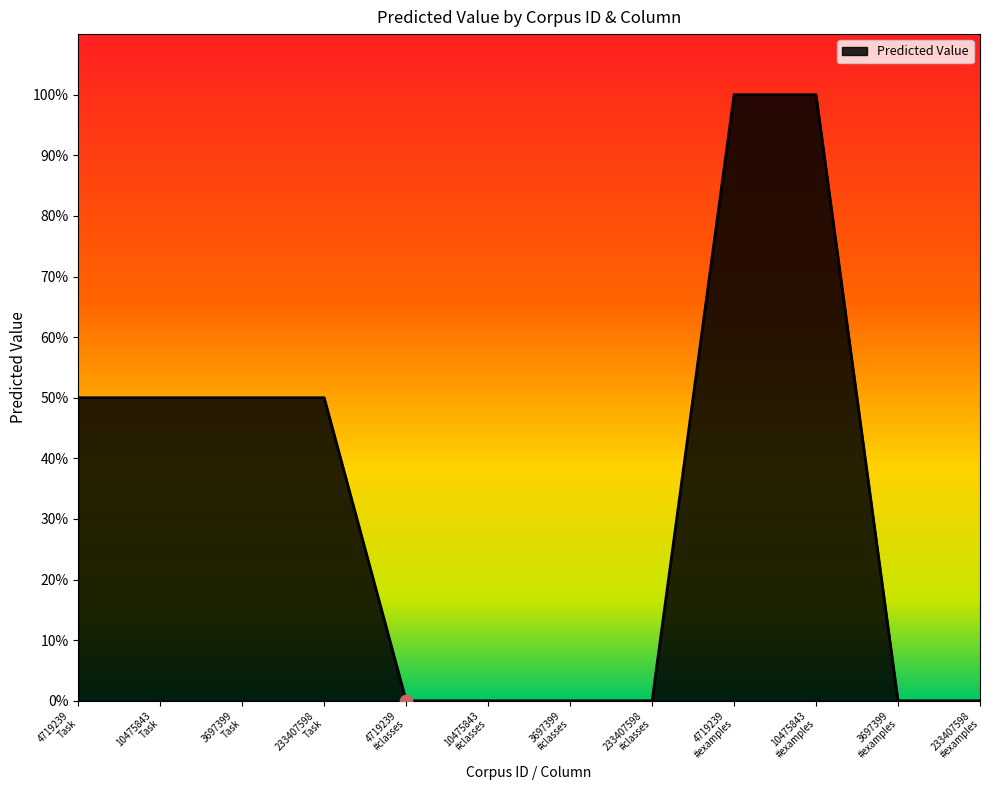

Which has a higher value, 3697399
#examples or 233407598
#examples?

3697399
#examples